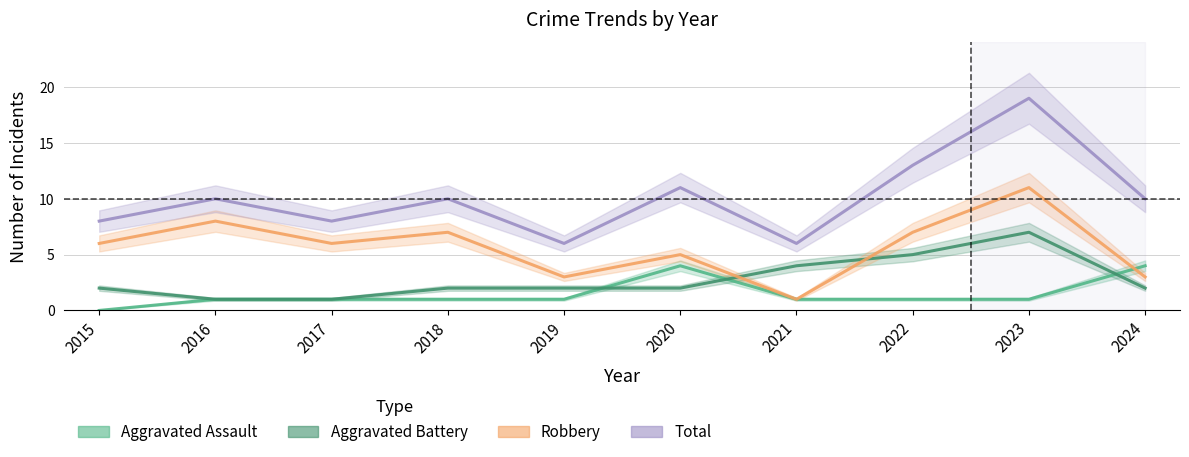

Reading left to right, what are all the values shown in this chart?

Aggravated Assault: 0	1	1	1	1	4	1	1	1	4
Aggravated Battery: 2	1	1	2	2	2	4	5	7	2
Robbery: 6	8	6	7	3	5	1	7	11	3
Total: 8	10	8	10	6	11	6	13	19	10